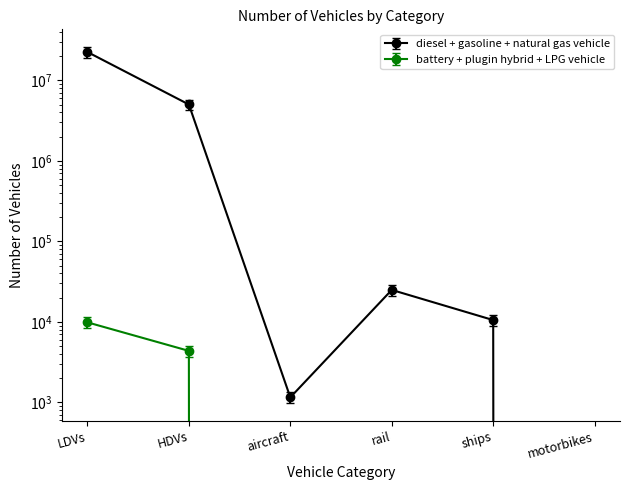

Which category has the lowest value in the diesel vehicle series?

aircraft